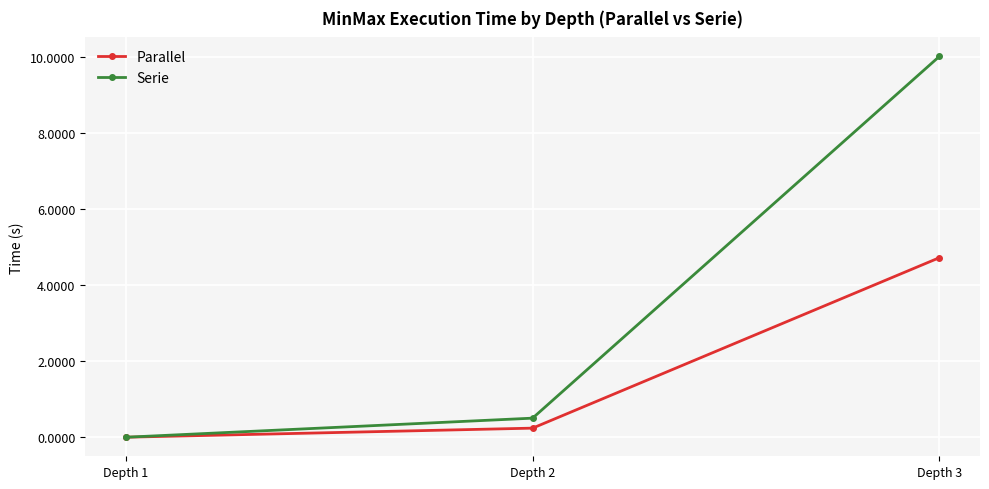

The Serie series shows 10.0 at Depth 3. True or false?

True